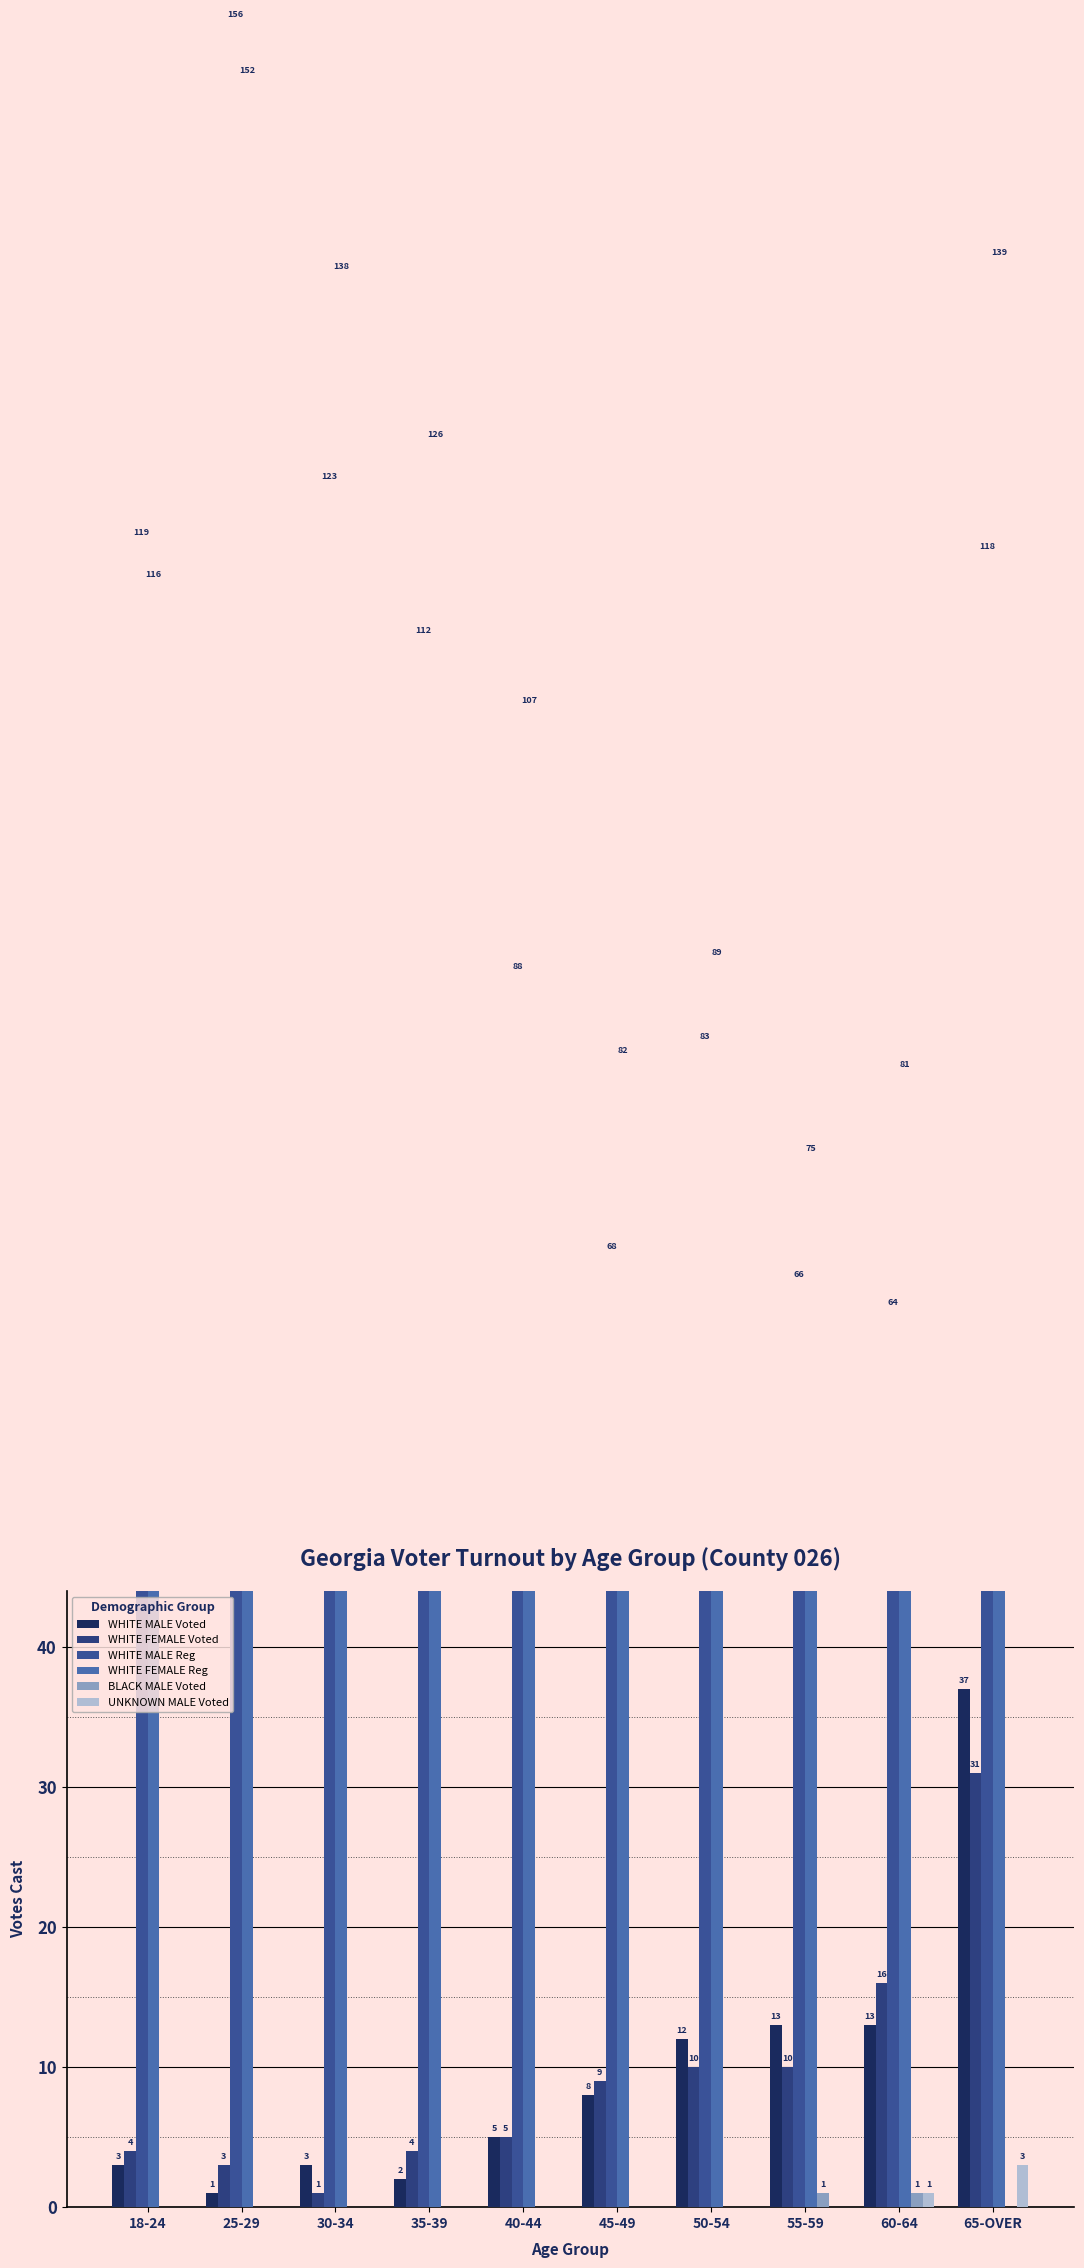

Reading right to left, list all the values displayed in this chart.

WHITE MALE Voted: 37	13	13	12	8	5	2	3	1	3
WHITE FEMALE Voted: 31	16	10	10	9	5	4	1	3	4
WHITE MALE Reg: 118	64	66	83	68	88	112	123	156	119
WHITE FEMALE Reg: 139	81	75	89	82	107	126	138	152	116
BLACK MALE Voted: 0	1	1	0	0	0	0	0	0	0
UNKNOWN MALE Voted: 3	1	0	0	0	0	0	0	0	0